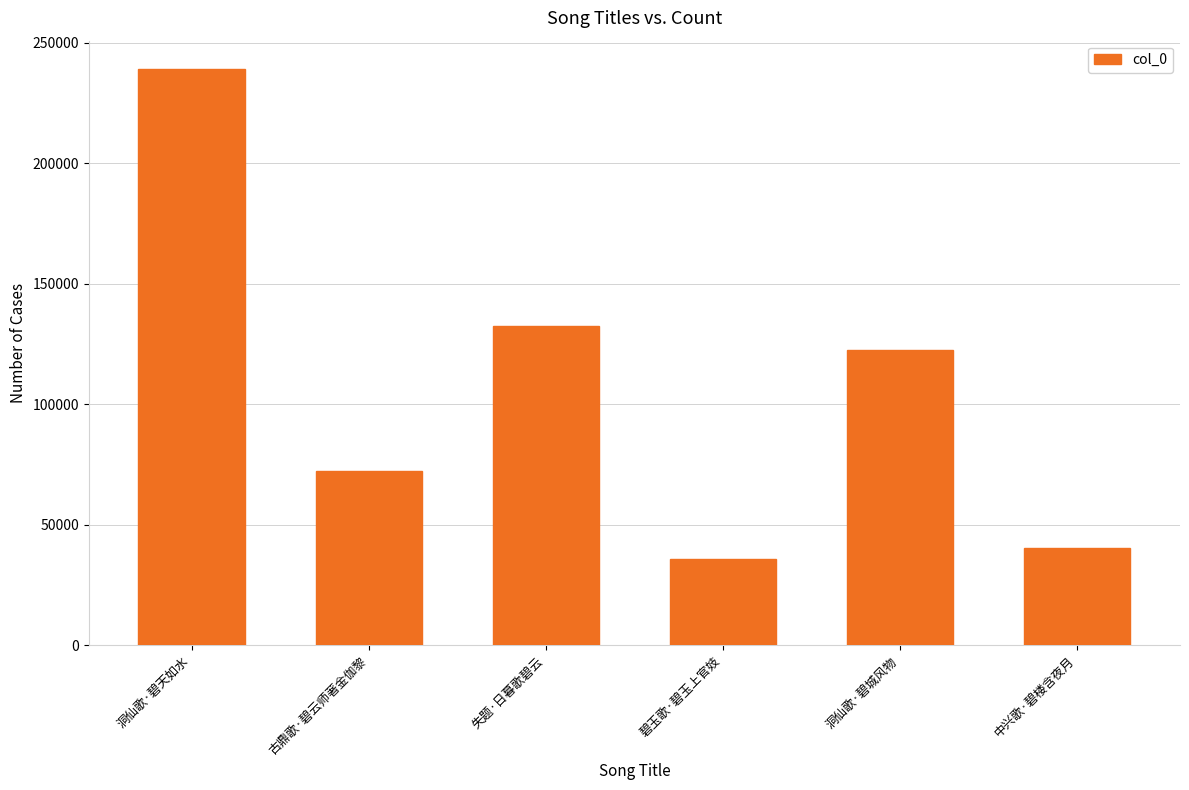

Reading left to right, transcribe all the data shown in this chart.

238868	72116	132522	35806	122363	40468